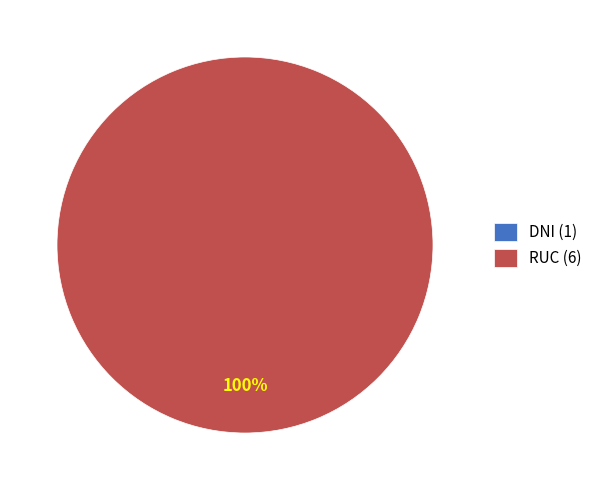

How many slices are in this pie chart?

2